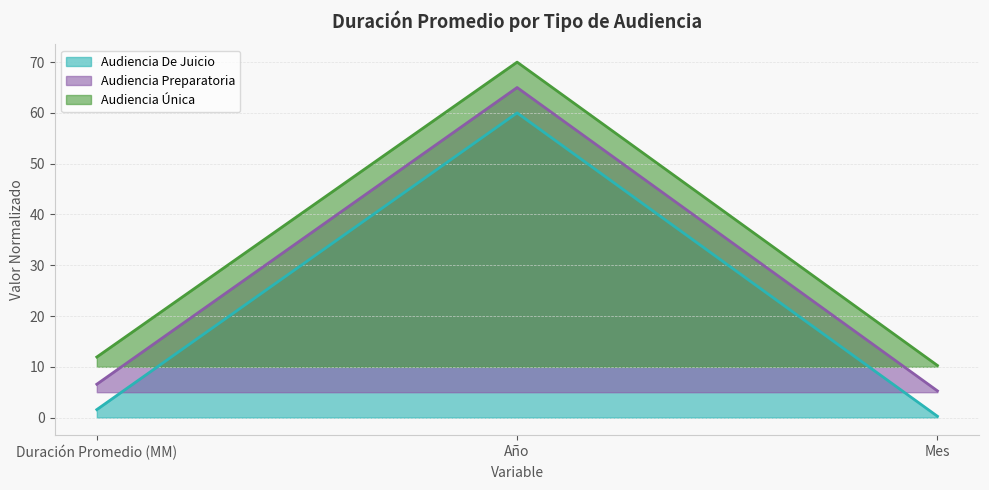

What is the average value of the Audiencia Única series?

30.7